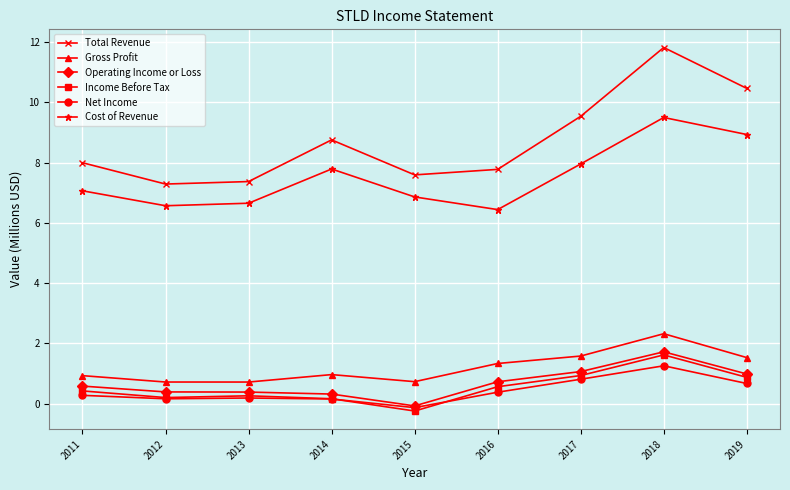

What is the value of the Cost of Revenue point at the 5th from the left?

6.9